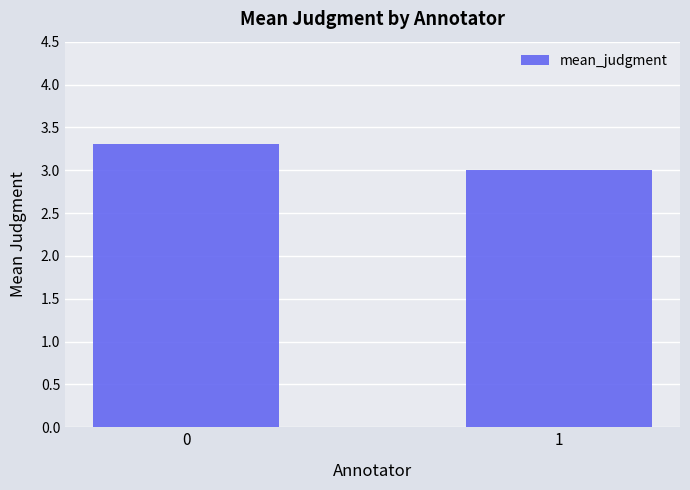

Approximately how many times larger is the value at 0 compared to 1?

1.1